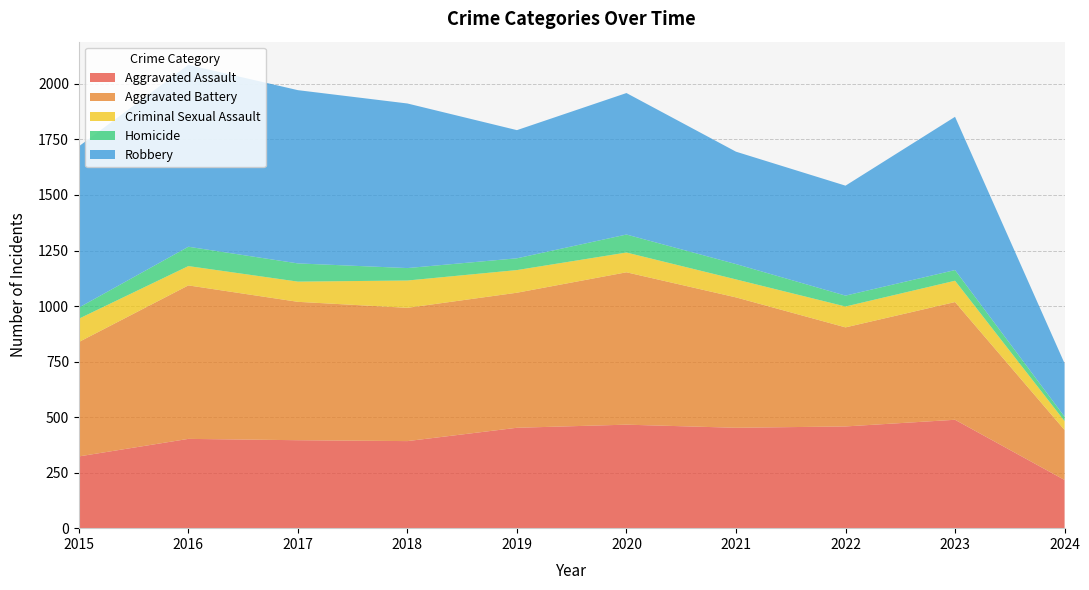

Reading left to right, what are all the values shown in this chart?

Aggravated Assault: 323	402	396	392	452	466	452	458	488	217
Aggravated Battery: 515	691	623	600	608	686	587	446	530	225
Criminal Sexual Assault: 105	87	91	123	102	89	81	94	96	40
Homicide: 50	87	82	56	53	81	69	49	48	20
Robbery: 726	819	780	741	577	637	506	495	690	240